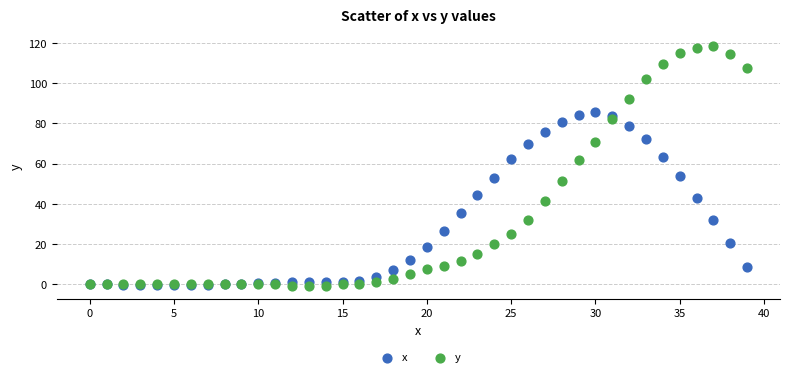

Which series has the largest Y range (max minus min)?

y